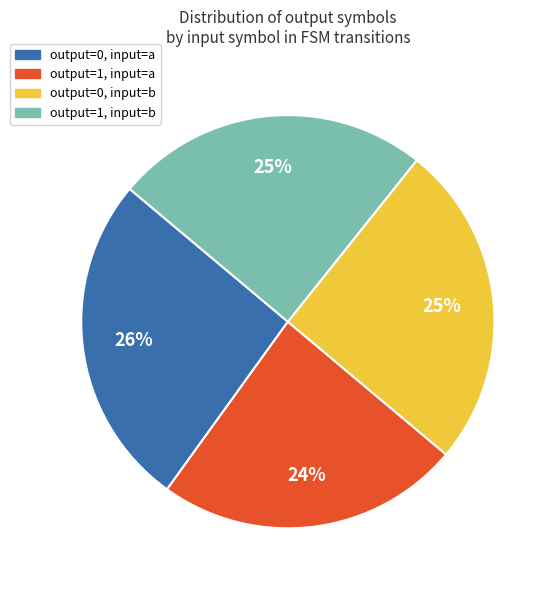

Is there any slice that represents more than half of the pie?

No